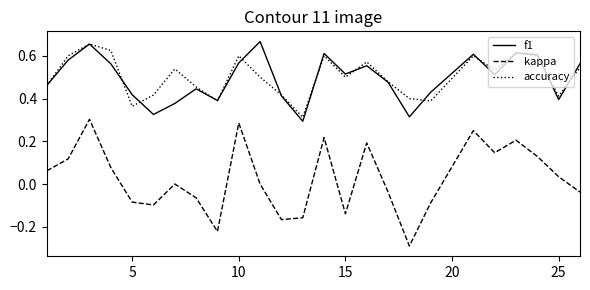

What is the smallest value displayed?

-0.3